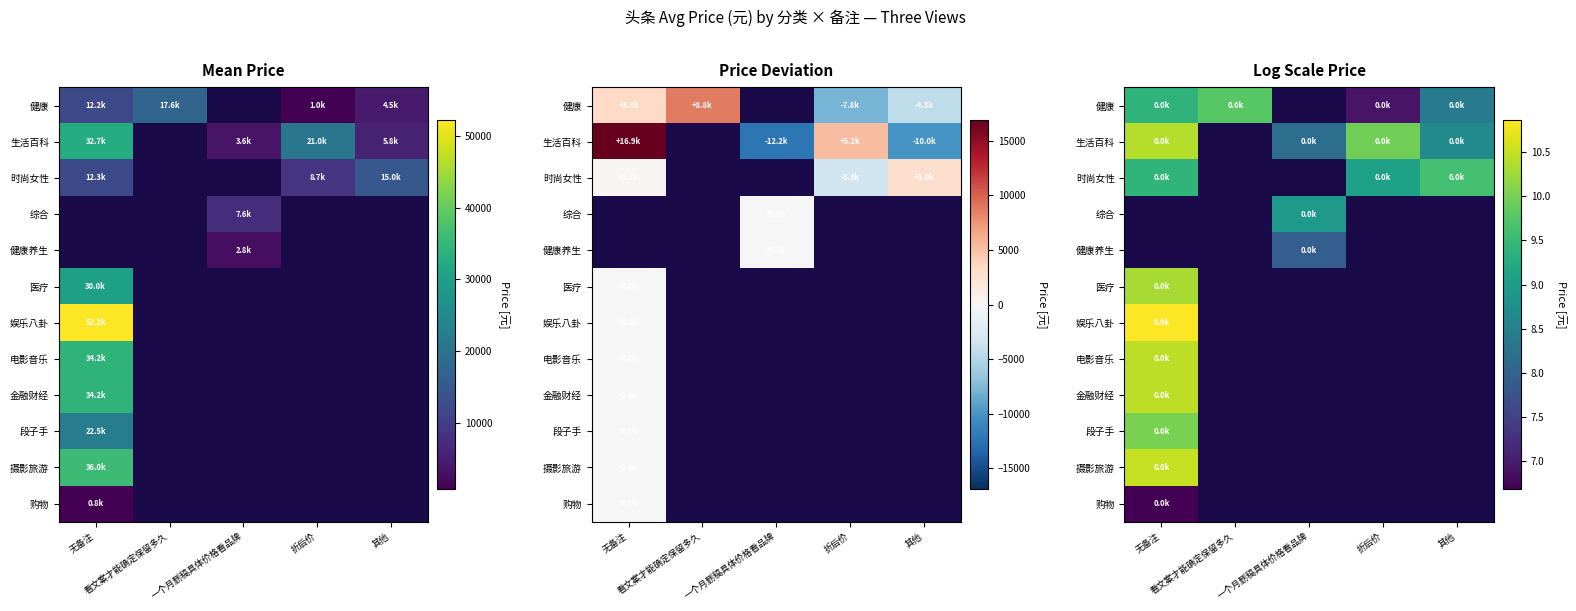

How many values in 健康养生 are above zero?

1